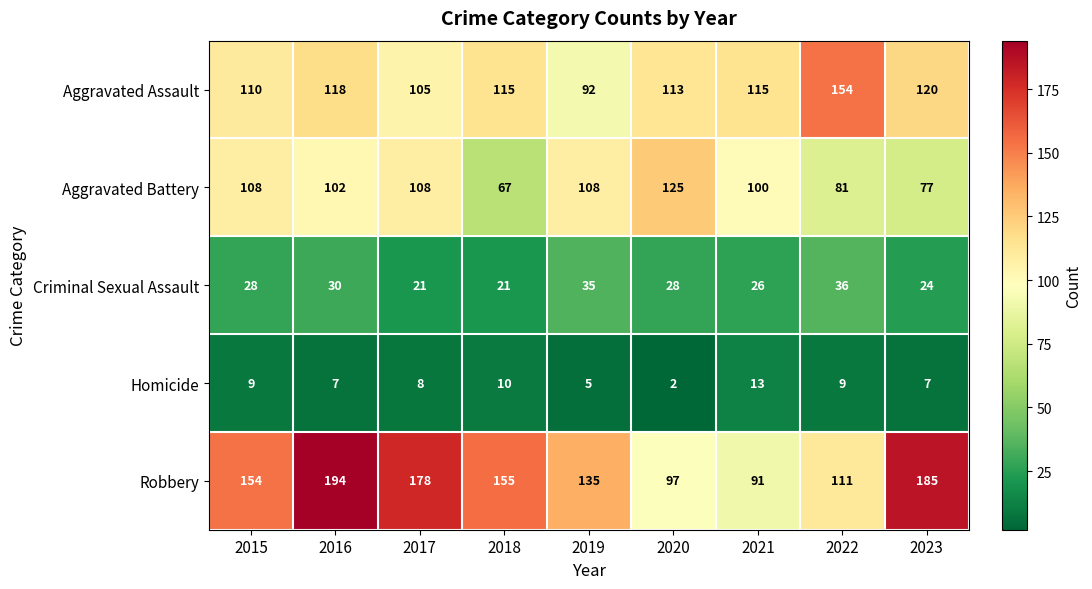

What is the total value across all series at 2017?

420